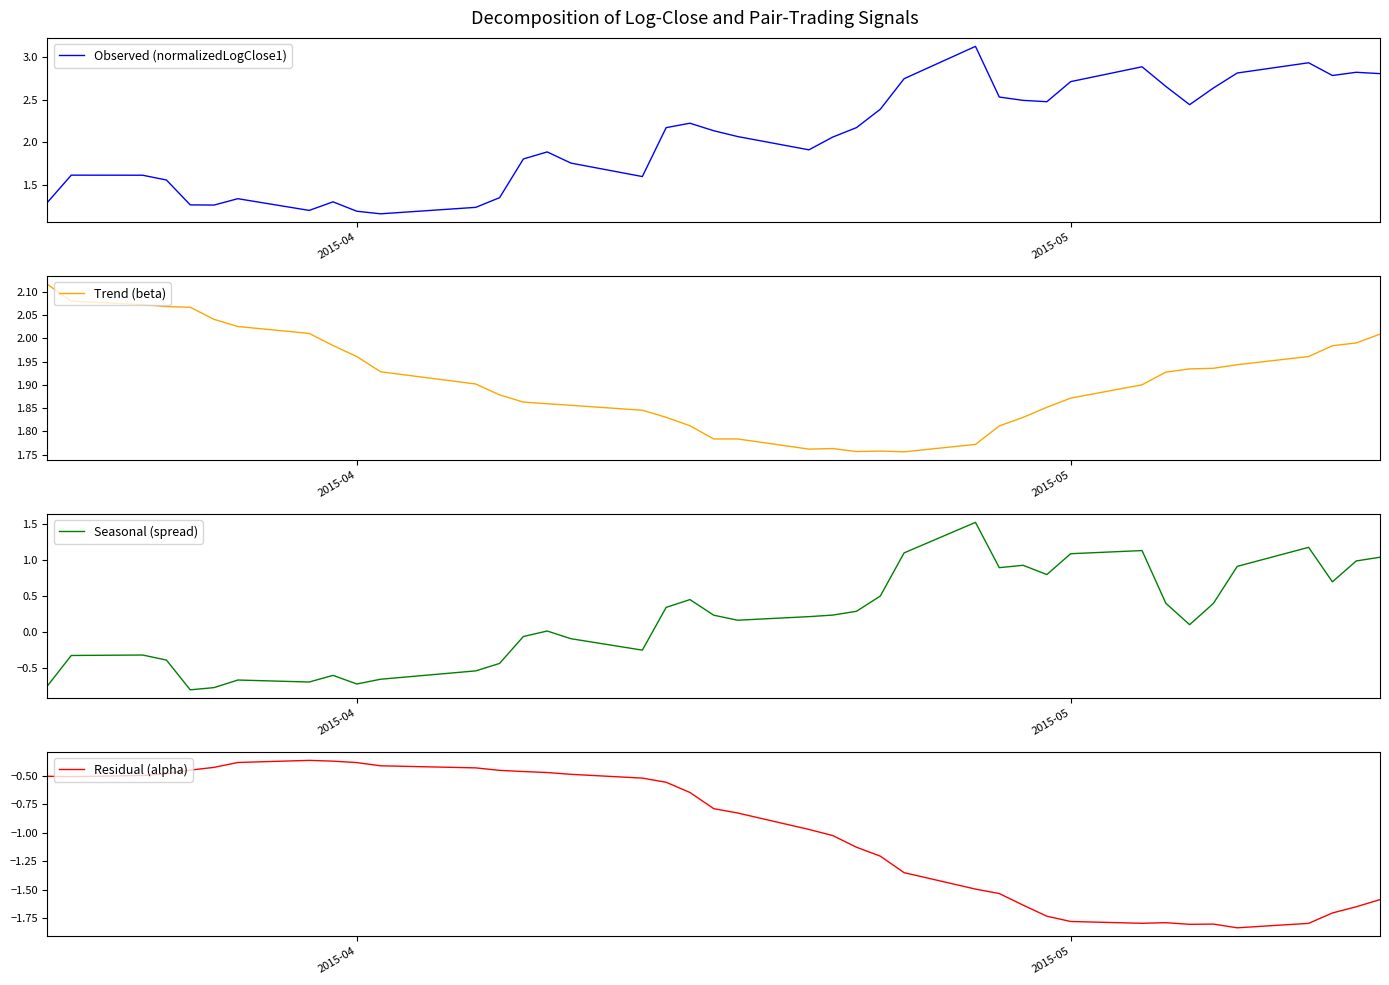

Is it true that Seasonal (spread) equals -0.7 at 2015-04?

True